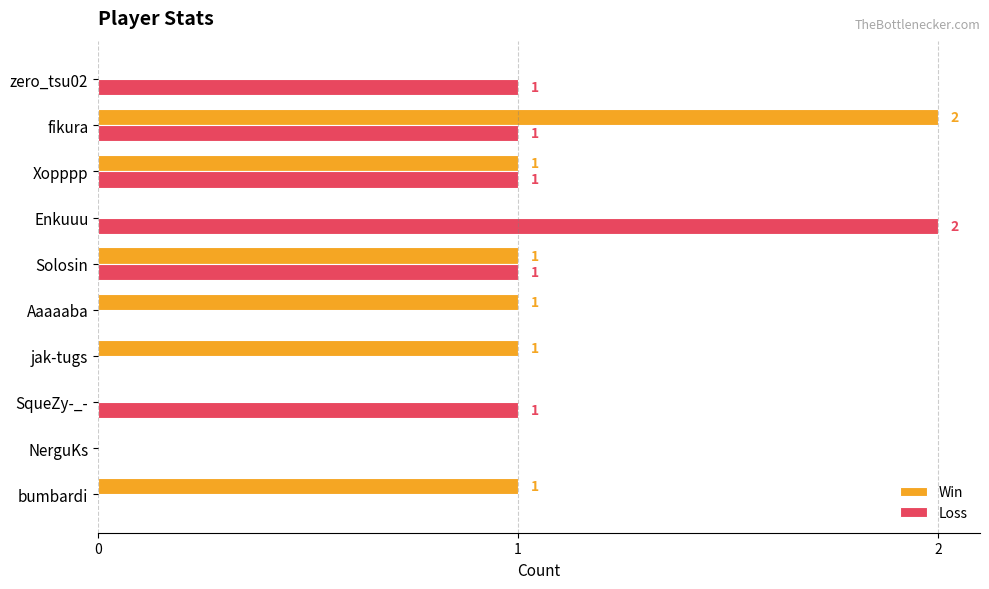

Count the Win values in the range 0 to 1.

9